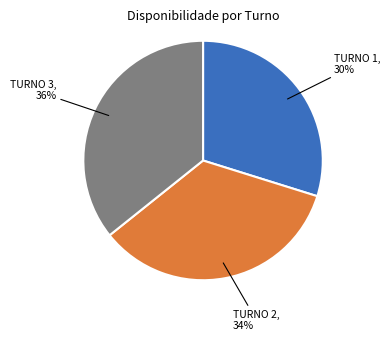

Is there a majority slice in this chart?

No